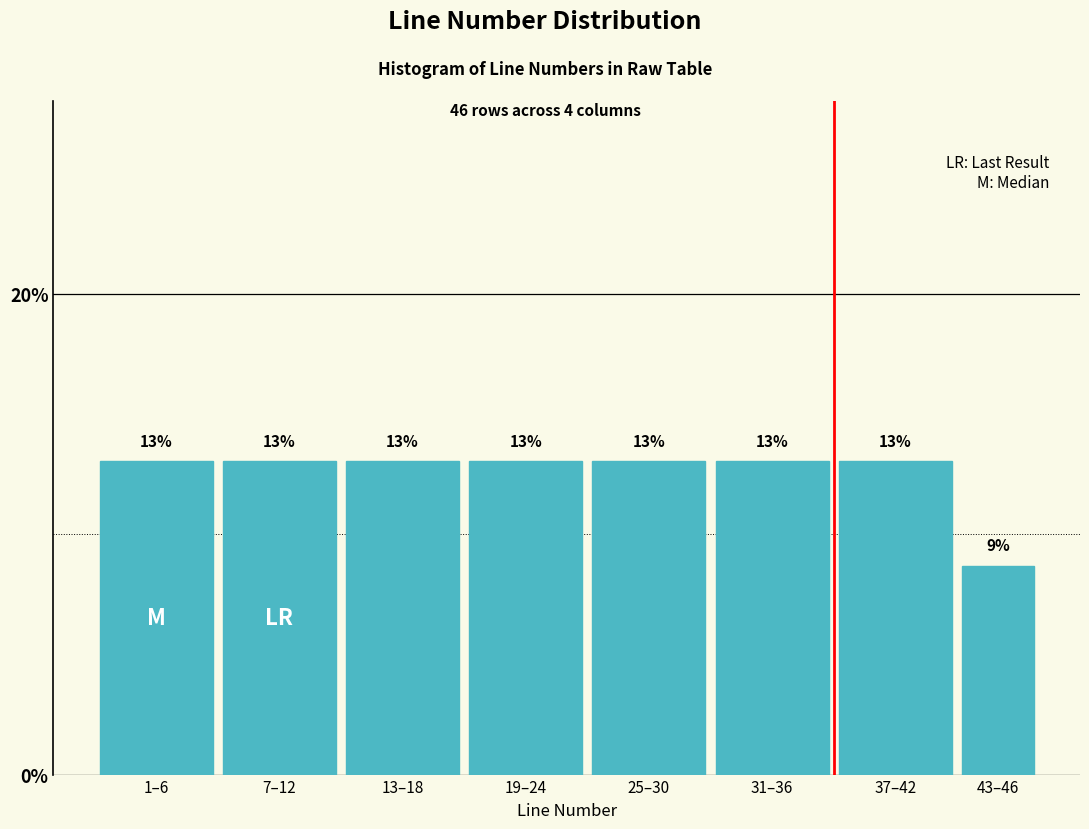

Which has a higher value, 43–46 or 31–36?

31–36